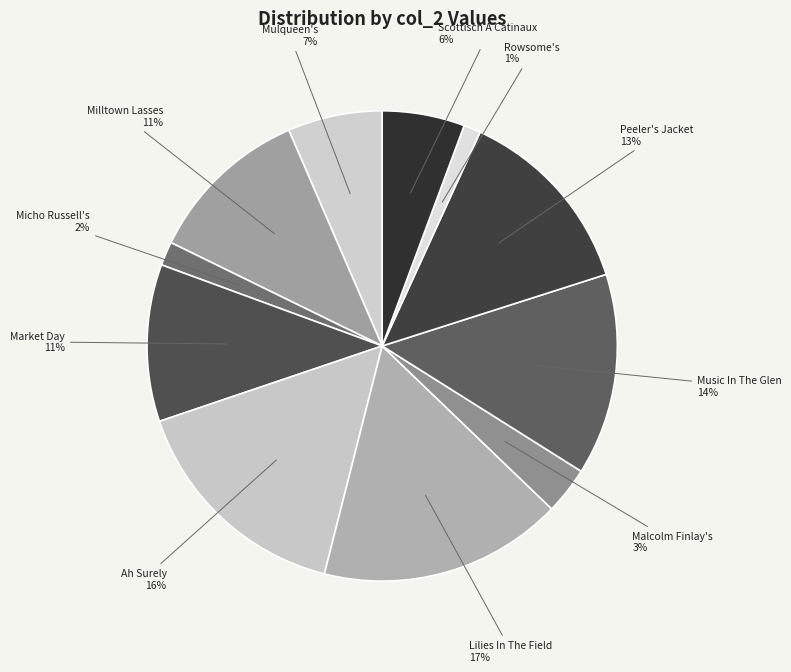

Approximately how many times larger is the value at Market Day compared to Peeler's Jacket?

0.8